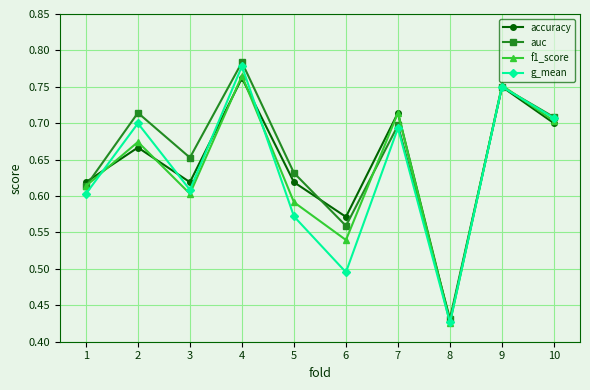

How many lines are shown in the chart?

4